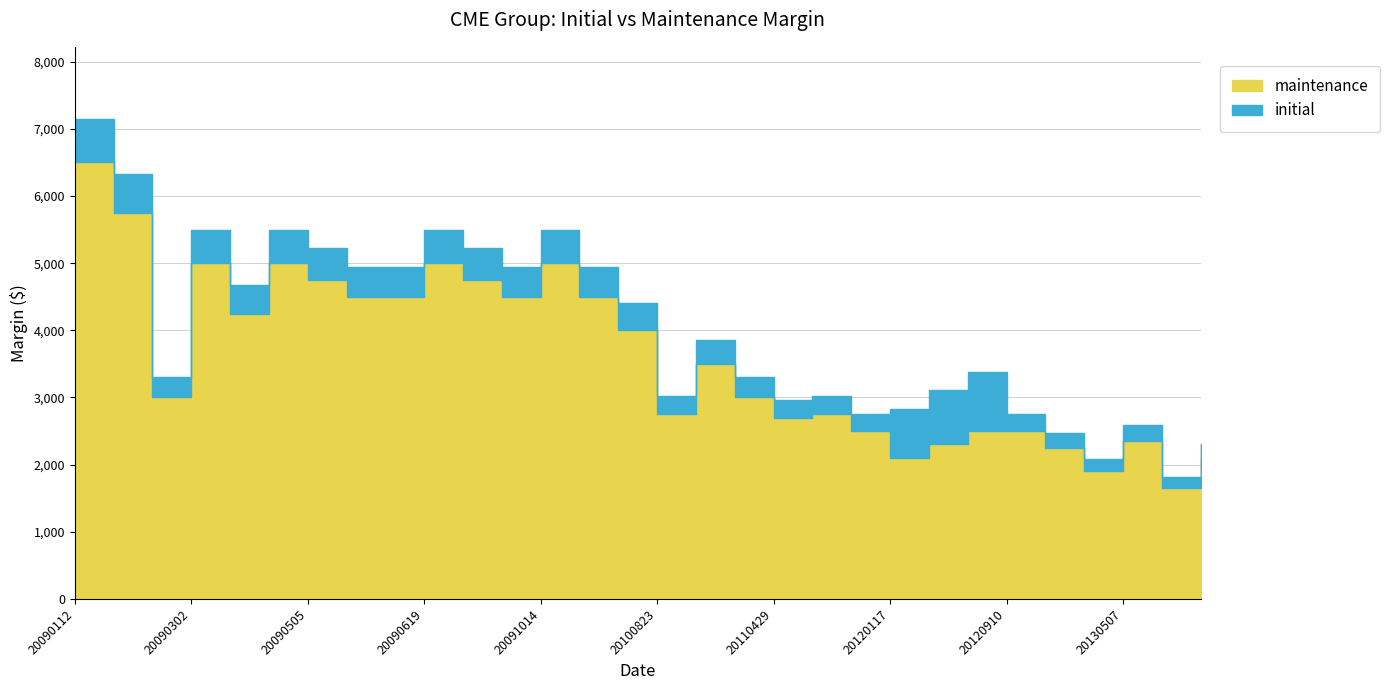

List the series in order of their peak value, lowest first.

maintenance, initial